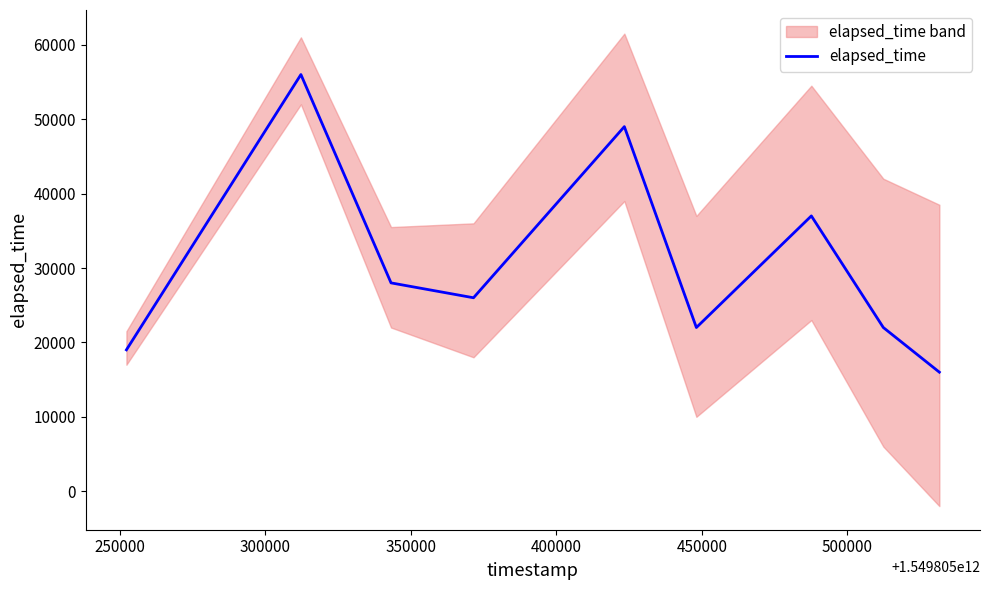

What is the lowest value of the elapsed_time series?

16000